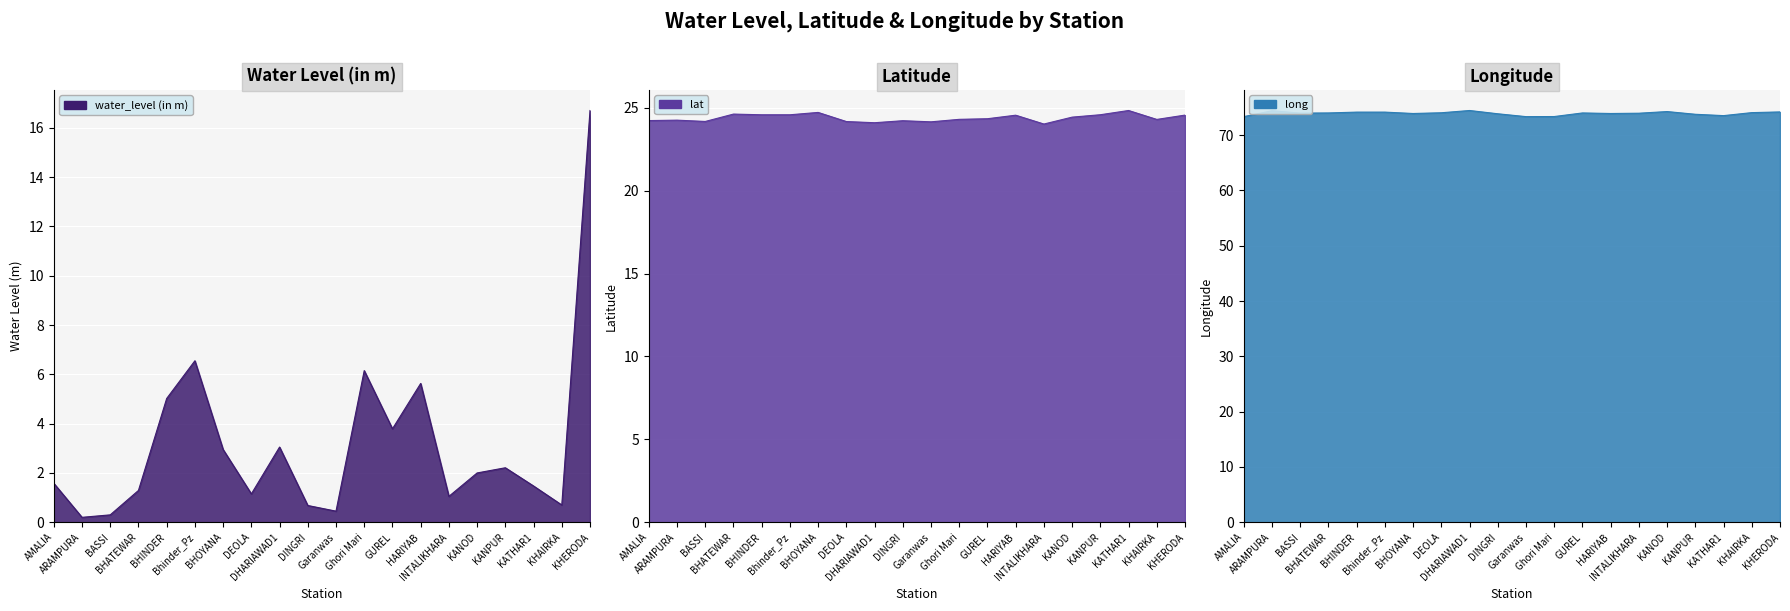

True or false: long and water_level (in m) cross at least once.

False